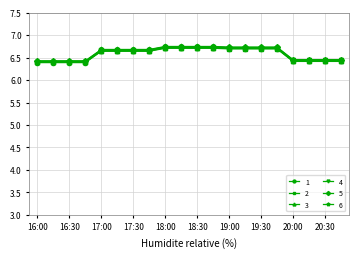

How many 6 values are between 6 and 7?

20